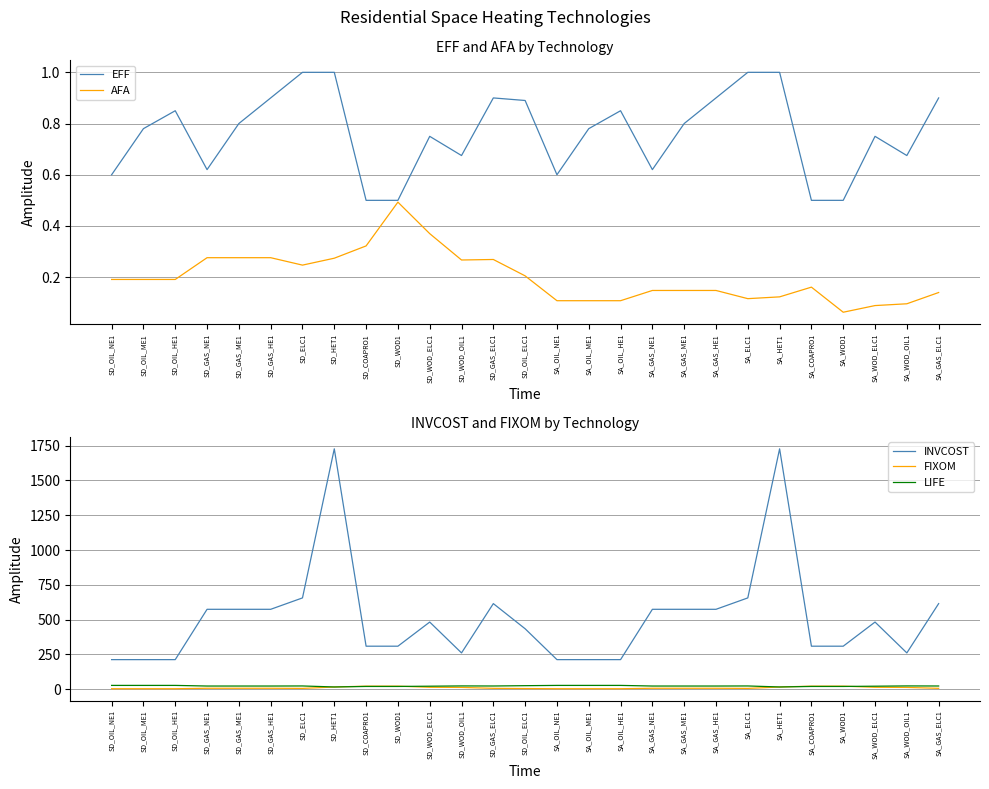

How many interior local valleys does the FIXOM series have?

2